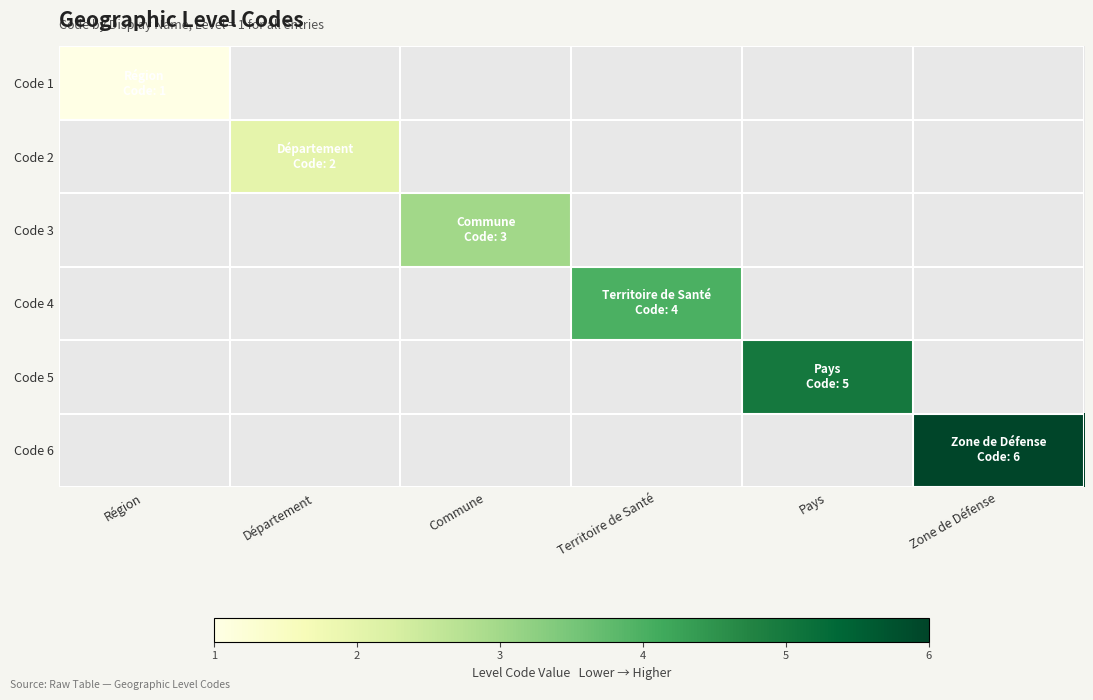

At how many categories does at least one series exceed 3?

3